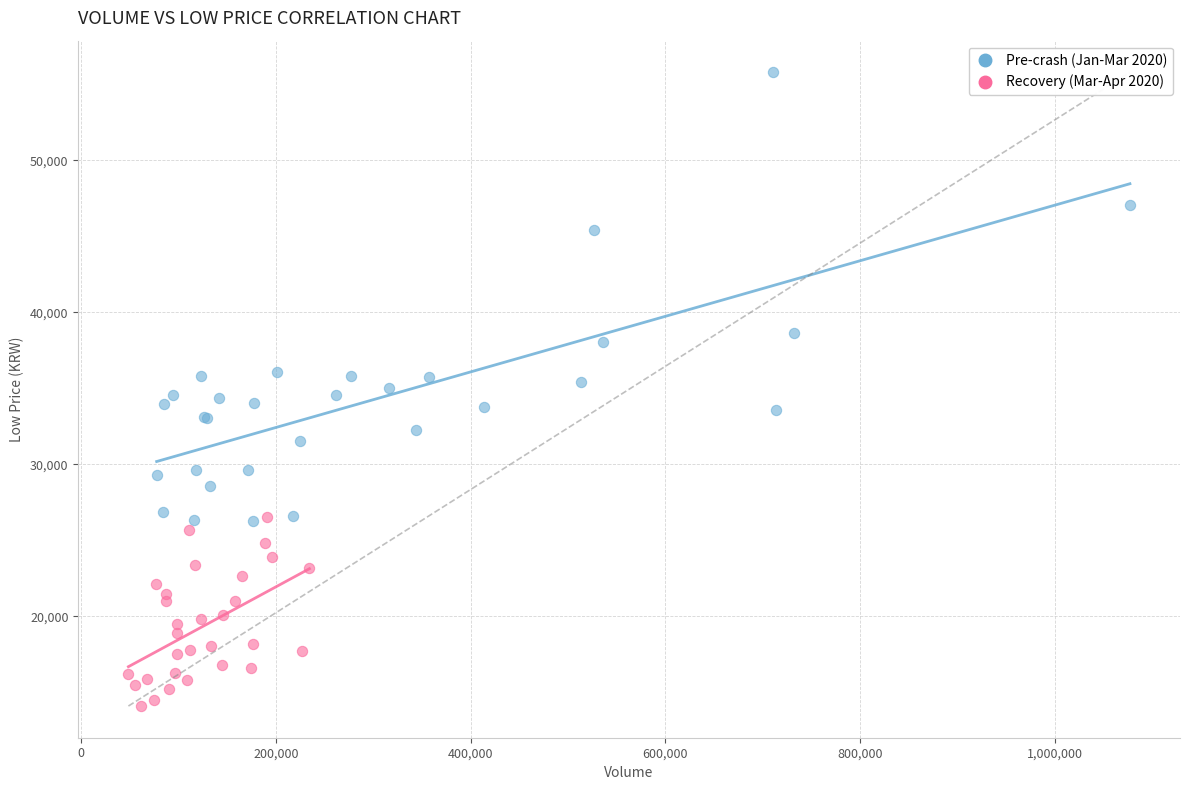

Which series contains the lowest Y value?

Recovery (Mar-Apr 2020)